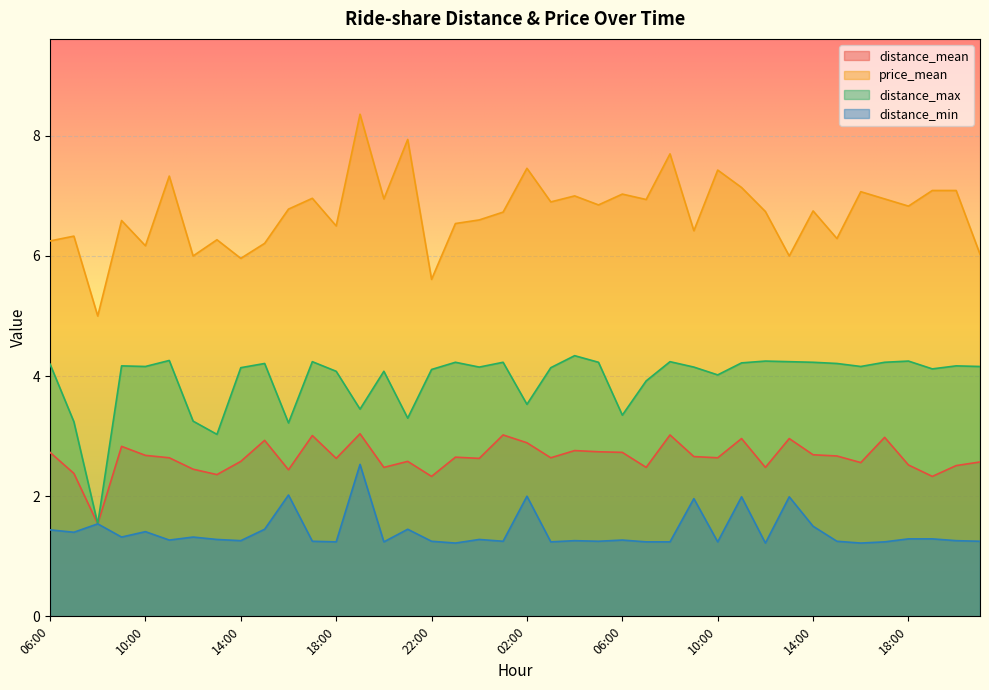

True or false: distance_min and distance_max cross at least once.

False